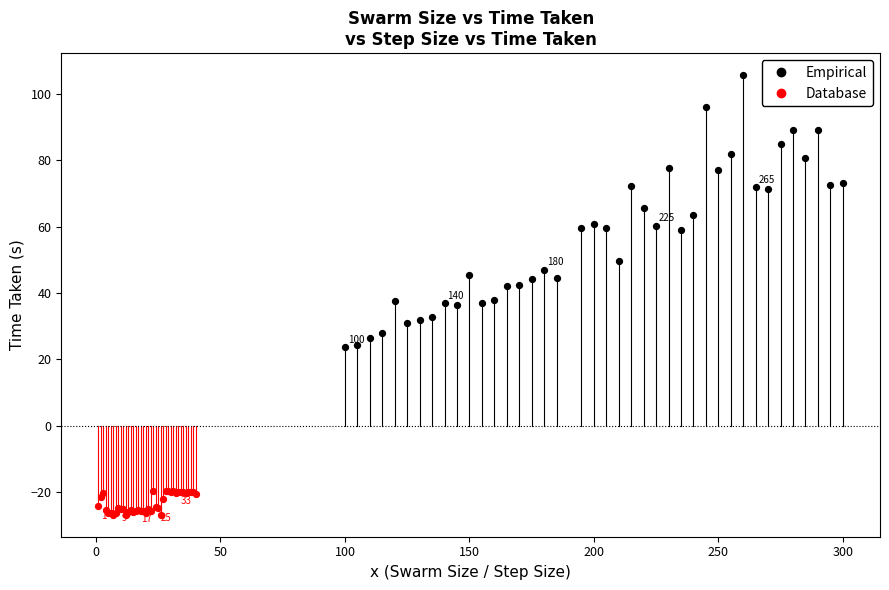

Which series has the widest spread of Y values?

Empirical